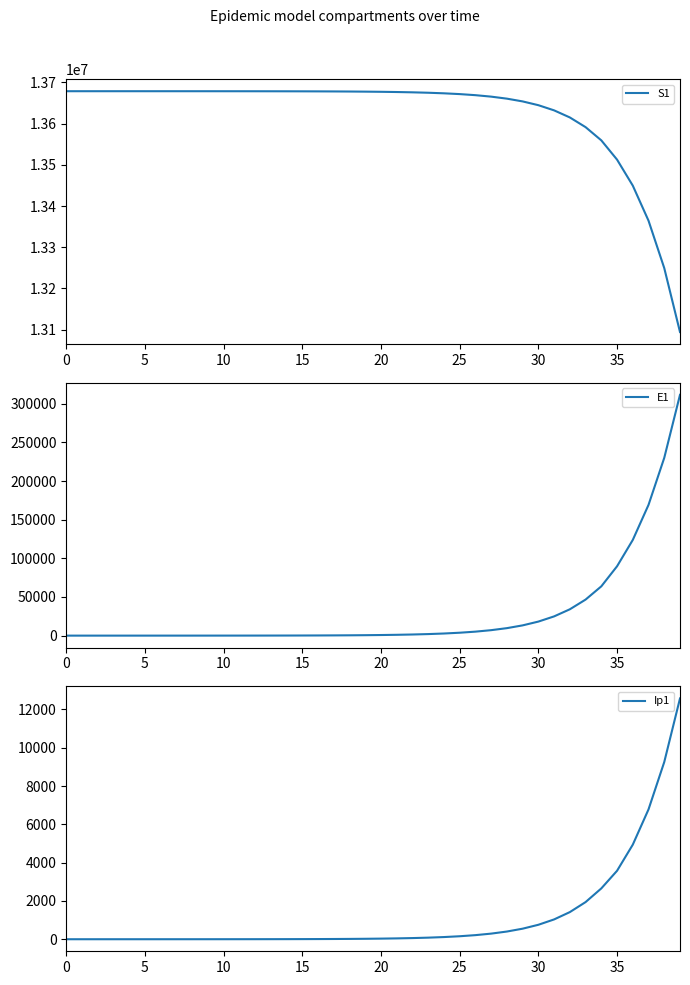

What is the maximum value shown in the chart?

13678500.0